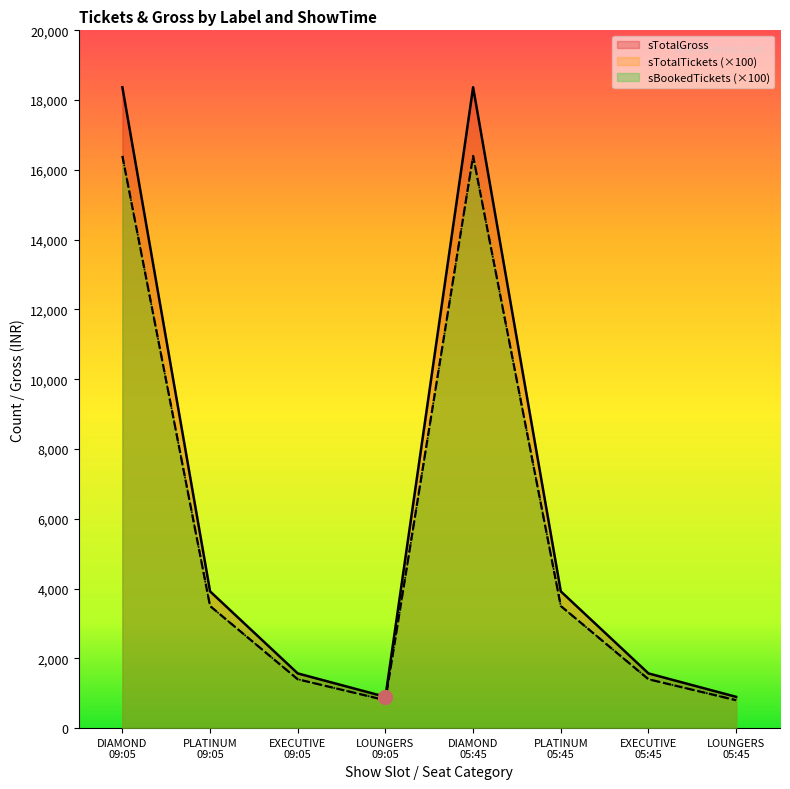

What is the label of the 5th point from the right?

LOUNGERS
09:05